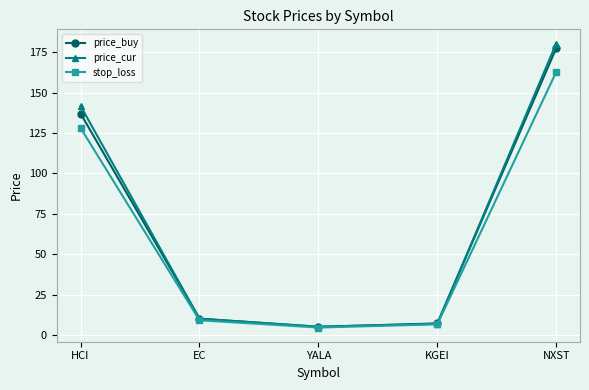

Reading left to right, list all the values displayed in this chart.

price_buy: 137.0	10.3	5.2	7.4	177.4
price_cur: 141.7	10.3	5.4	7.1	180.3
stop_loss: 128.1	9.3	4.8	6.8	162.7